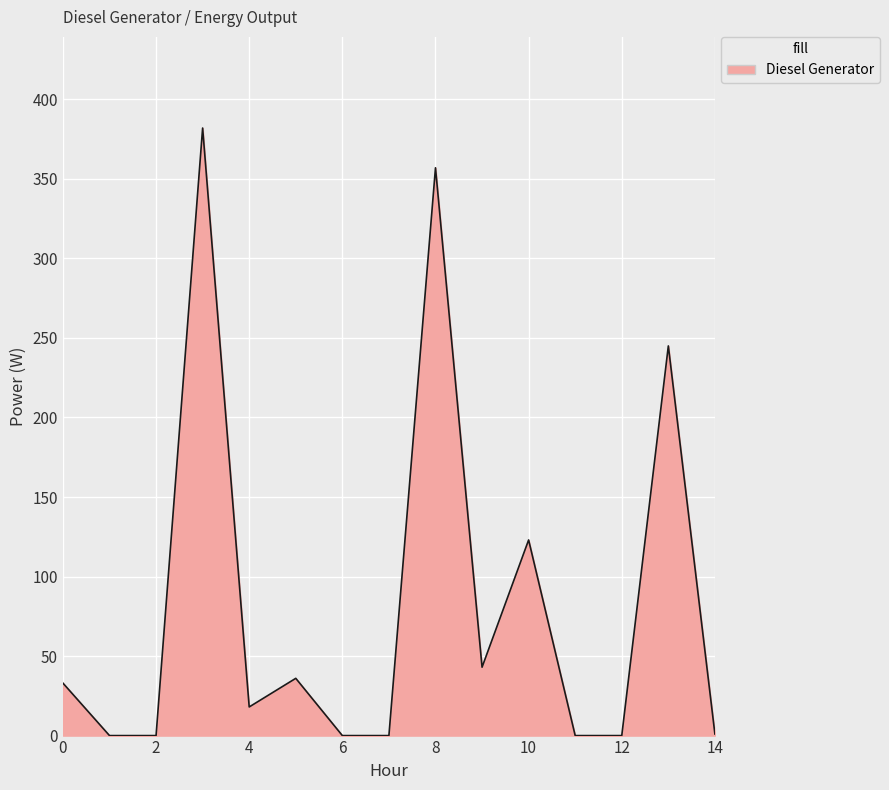

What is the difference between the maximum and minimum values?

382